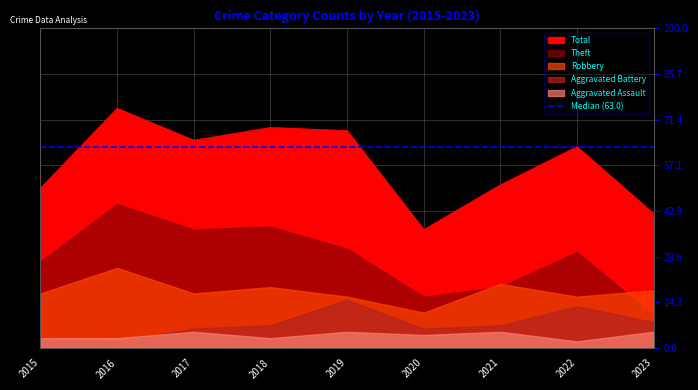

How many lines are shown in the chart?

5